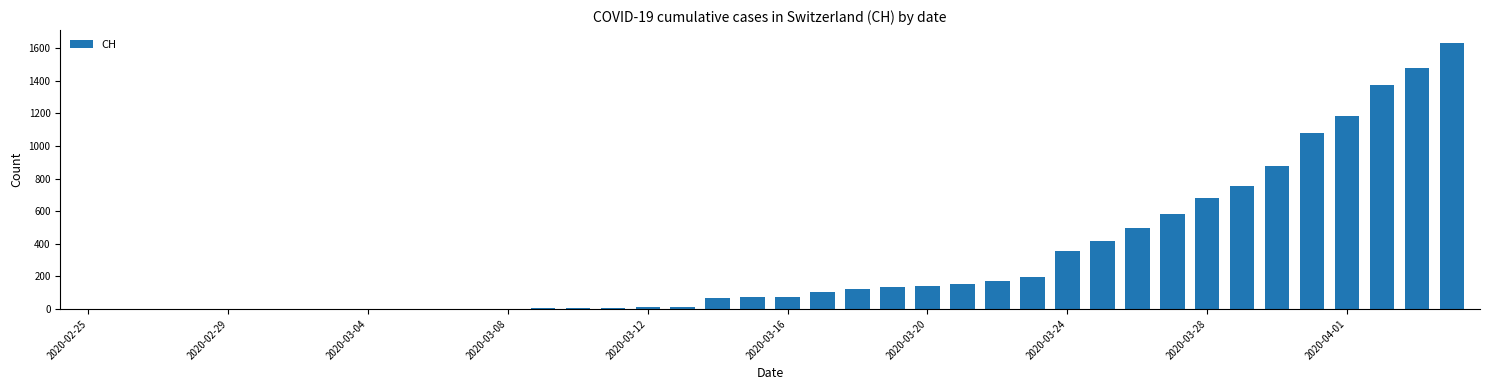

What is the average value?

305